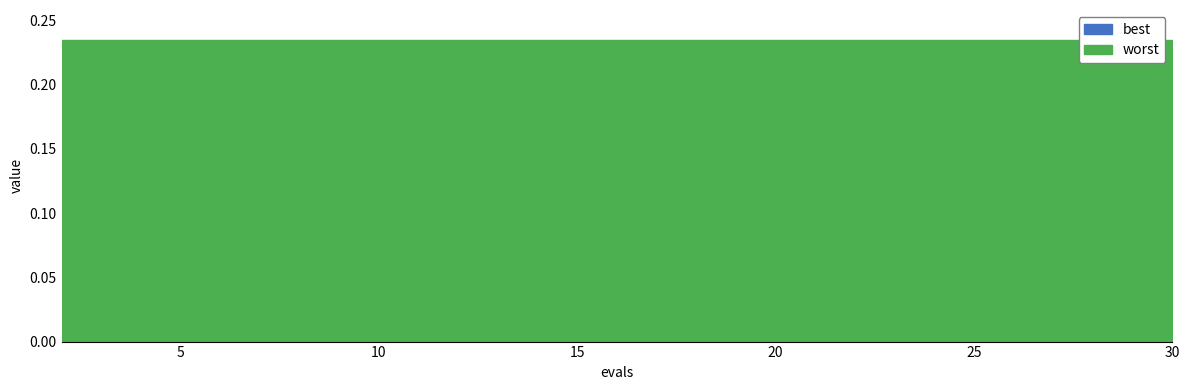

List the series in order of their overall mean, highest first.

worst, best